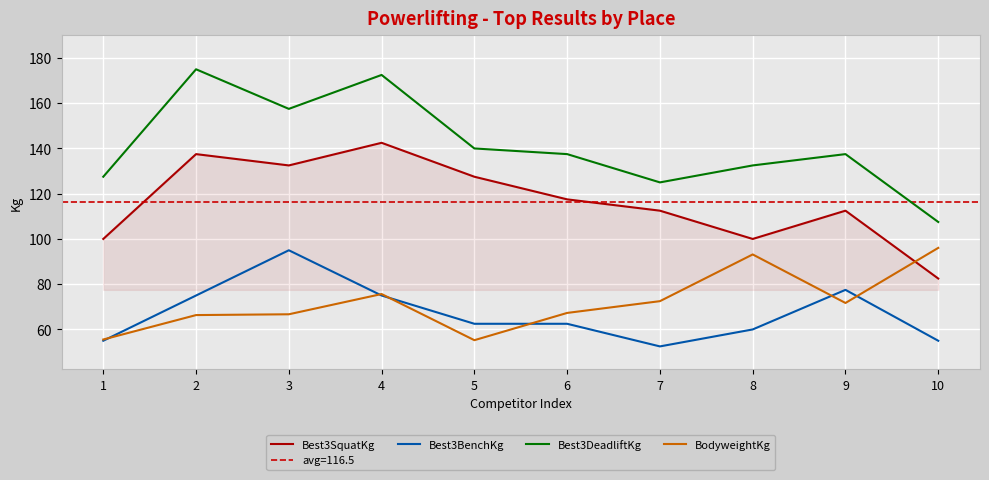

List the labels in order of Best3BenchKg value, smallest first.

7, 1, 10, 8, 5, 6, 2, 4, 9, 3